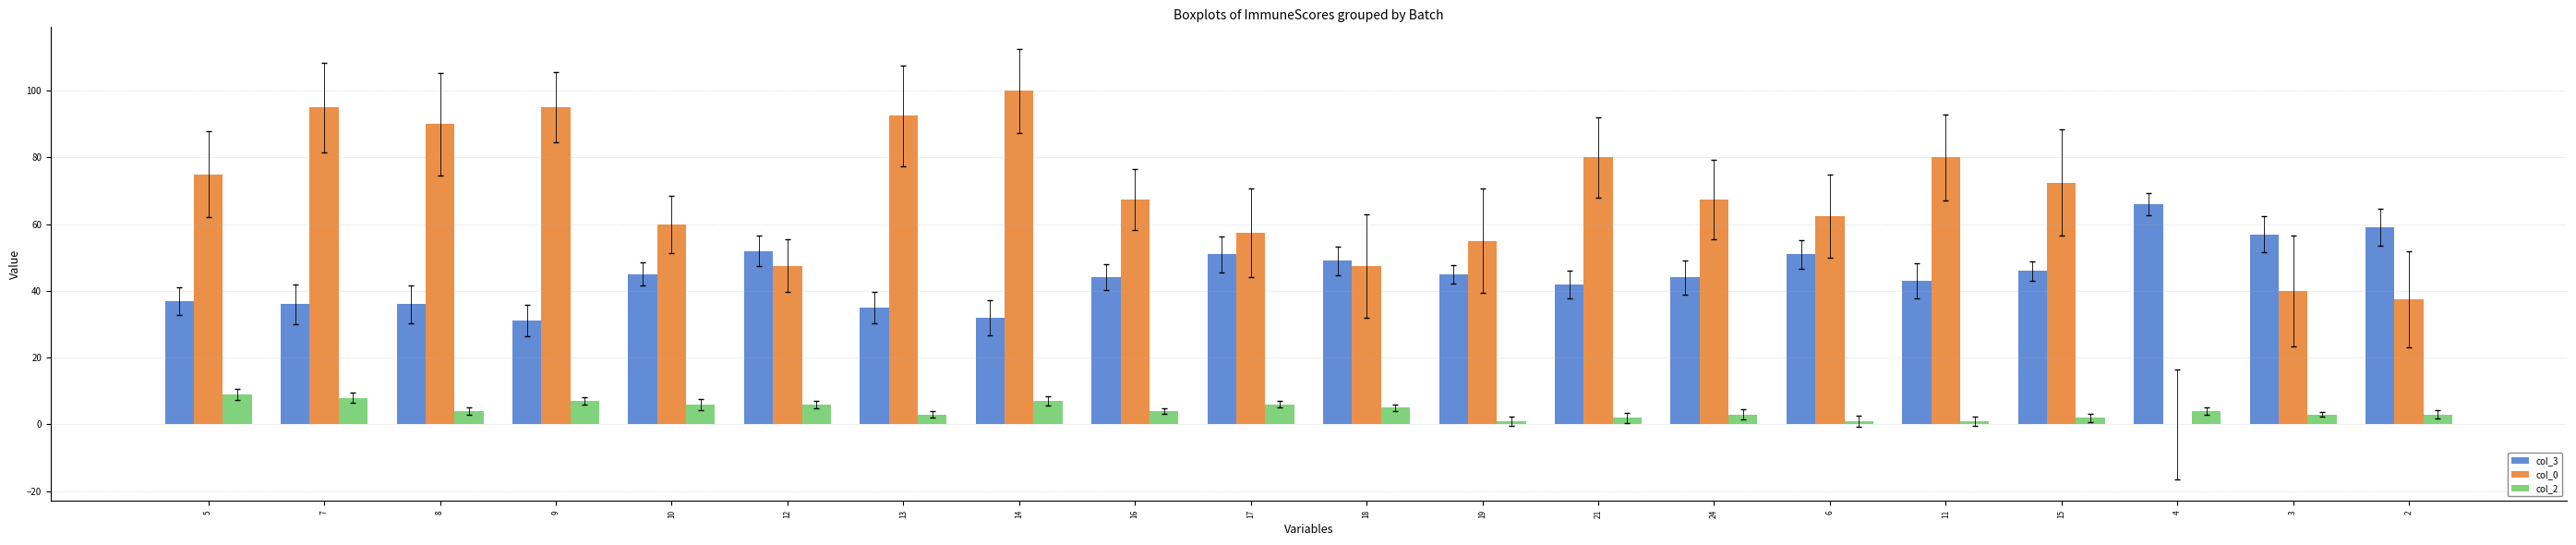

Does the chart contain stacked bars?

No